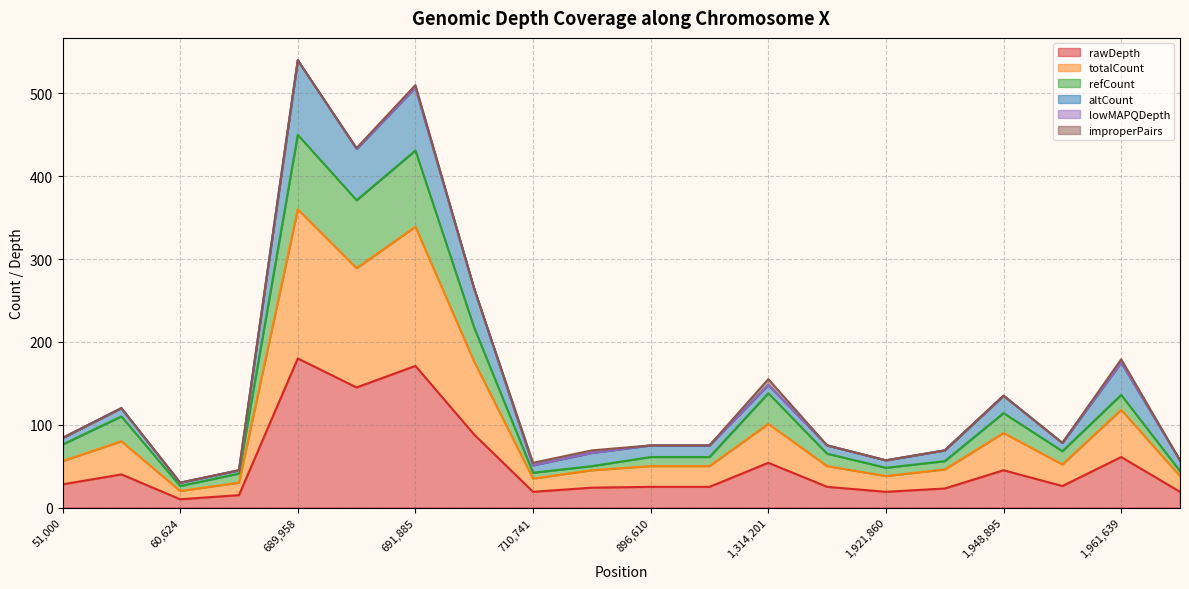

What is the highest value of the rawDepth series?

180